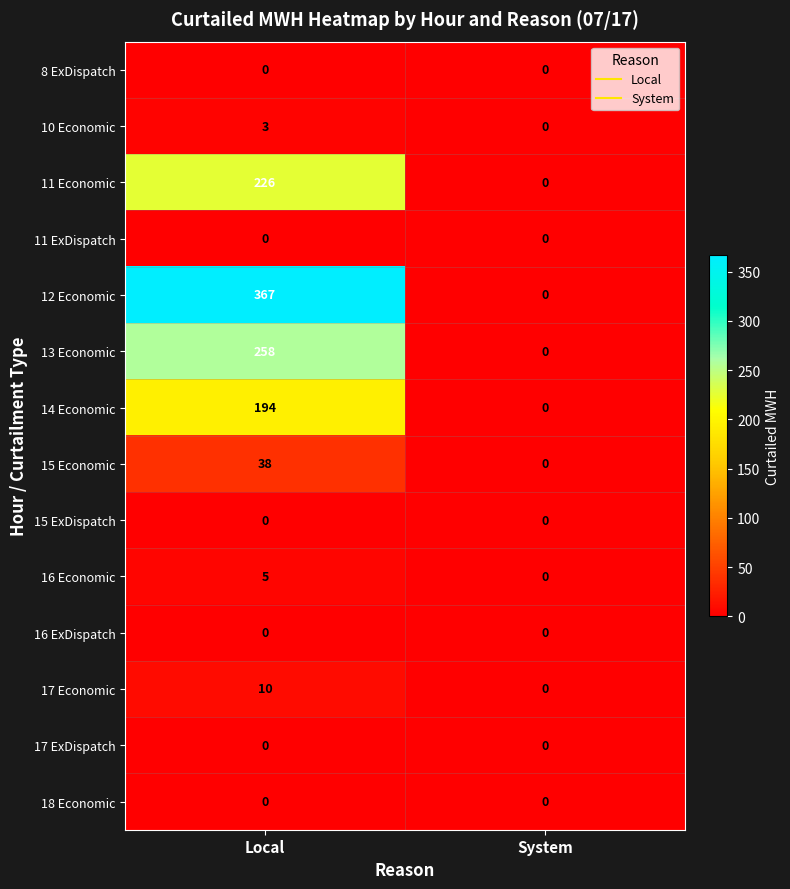

Reading left to right, list all the values displayed in this chart.

8 ExDispatch: Local=0	System=0
10 Economic: Local=3	System=0
11 Economic: Local=226	System=0
11 ExDispatch: Local=0	System=0
12 Economic: Local=367	System=0
13 Economic: Local=258	System=0
14 Economic: Local=194	System=0
15 Economic: Local=38	System=0
15 ExDispatch: Local=0	System=0
16 Economic: Local=5	System=0
16 ExDispatch: Local=0	System=0
17 Economic: Local=10	System=0
17 ExDispatch: Local=0	System=0
18 Economic: Local=0	System=0